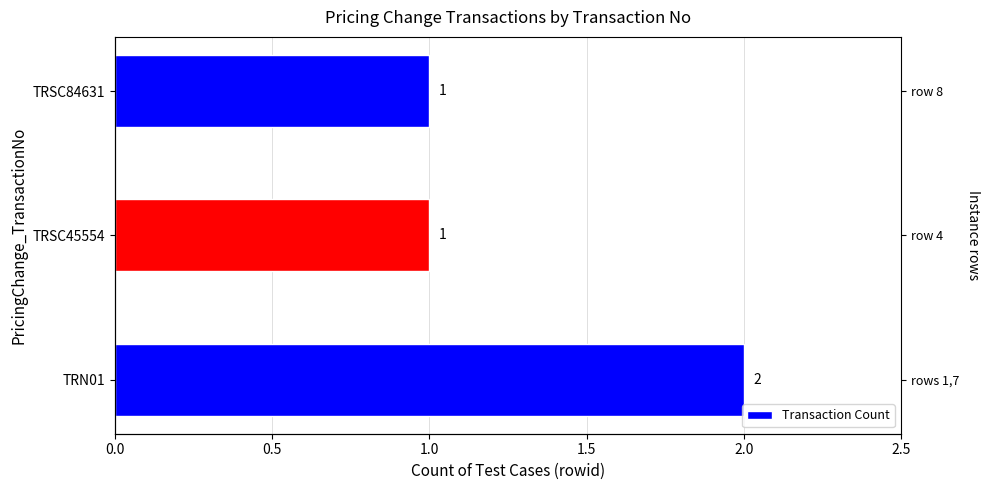

What is the change in value from TRN01 to TRSC45554?

-1